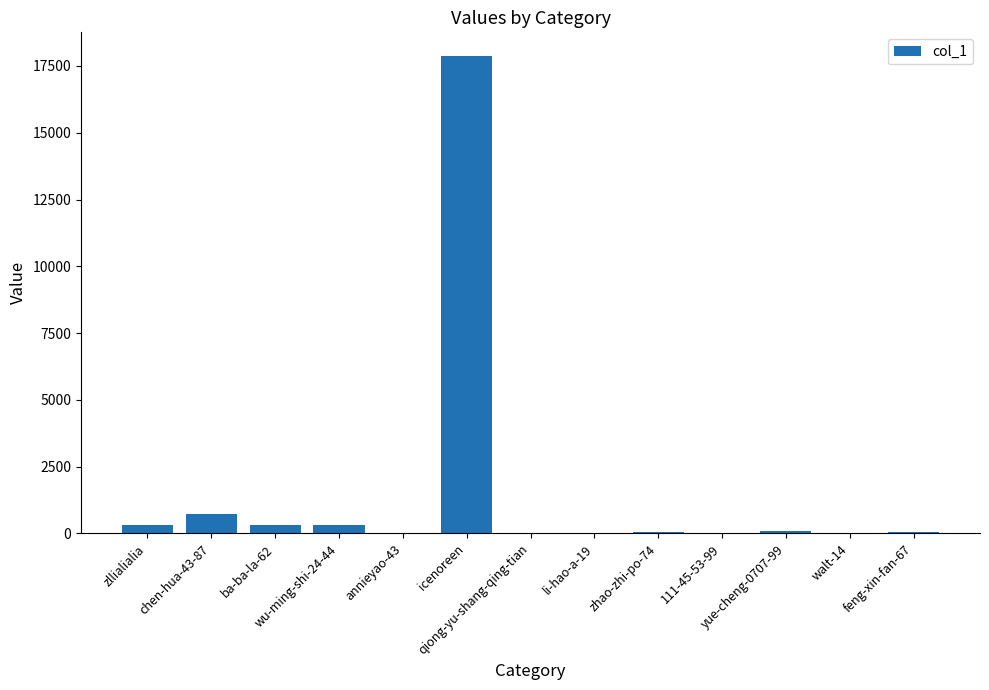

What is the greatest value displayed?

17865